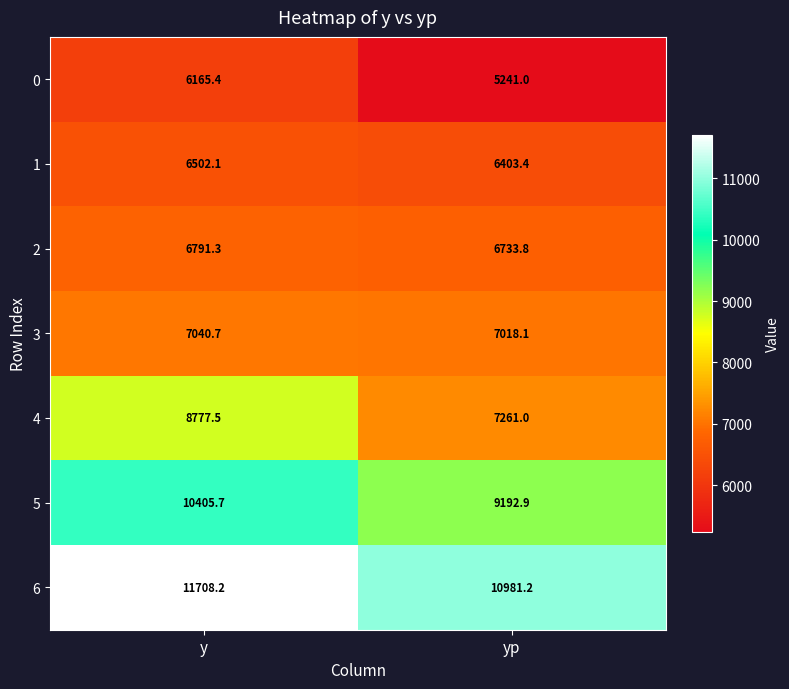

What is the maximum value shown in the chart?

11708.2